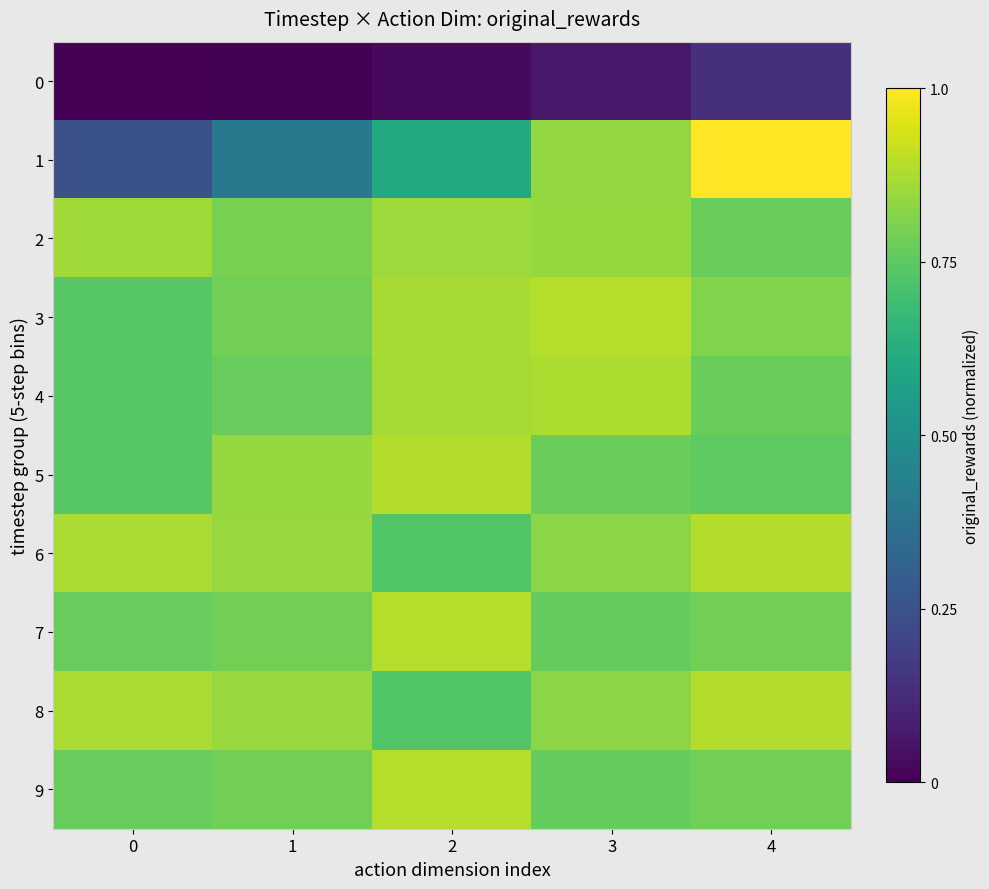

List the series in order of their peak value, highest first.

1, 7, 9, 3, 6, 8, 5, 4, 2, 0